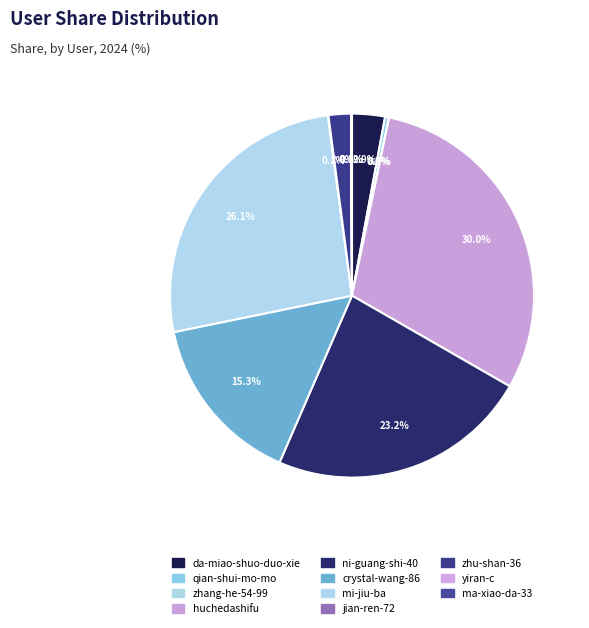

What is the change in value from da-miao-shuo-duo-xie to zhu-shan-36?

-1325